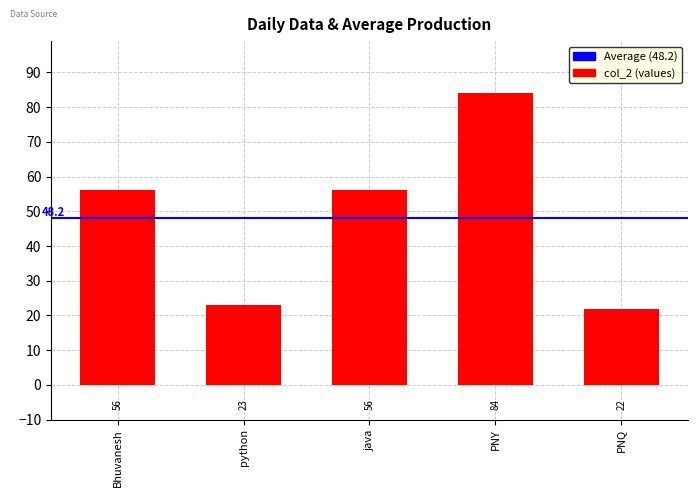

What is the difference between the maximum and minimum values?

62